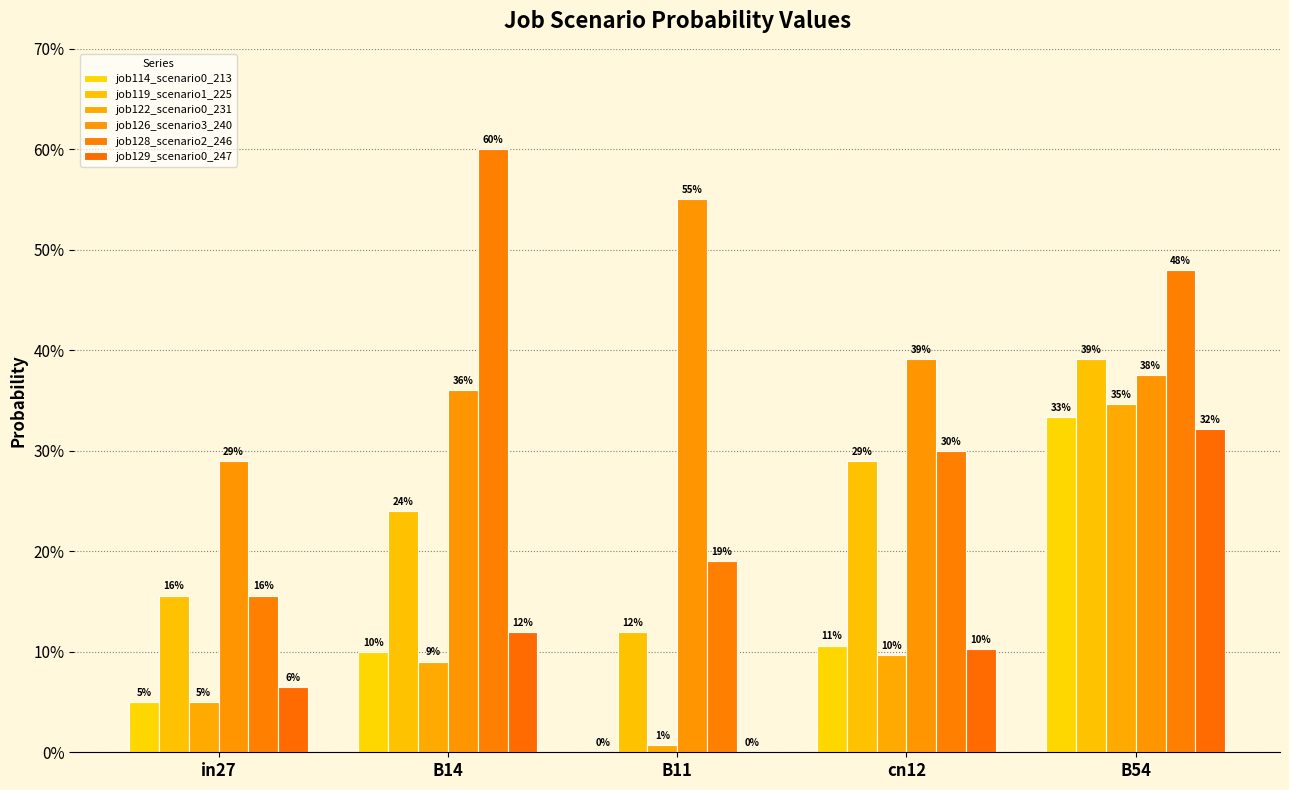

What is the sum of the job119_scenario1_225 values at B11 and cn12?

0.4